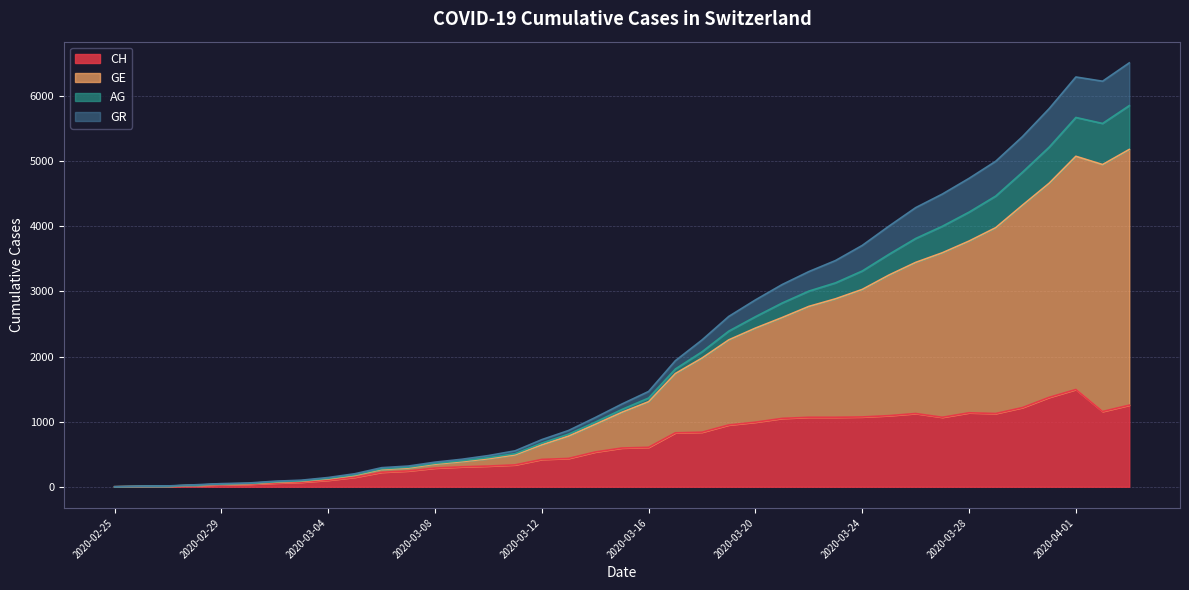

How many lines are shown in the chart?

4